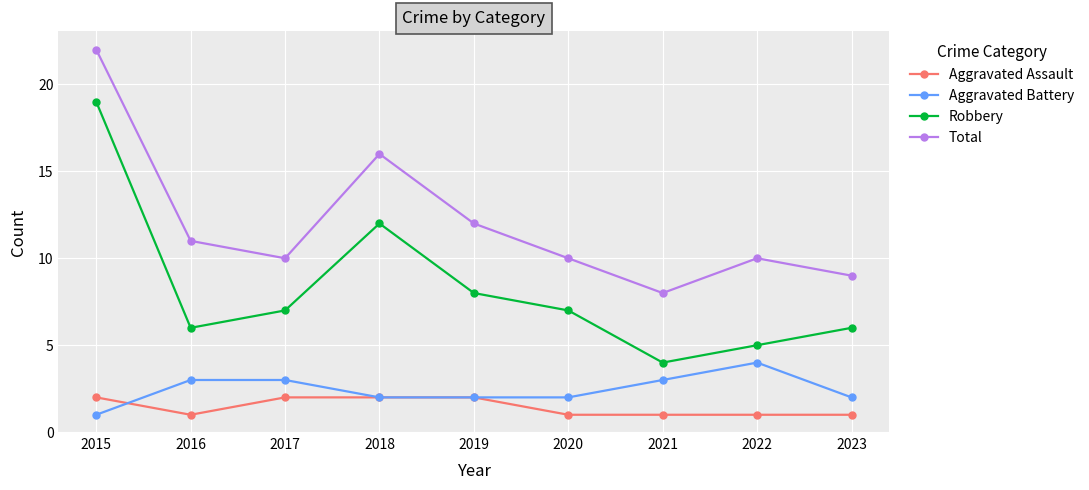

What is the difference between the highest and lowest values at 2017?

8